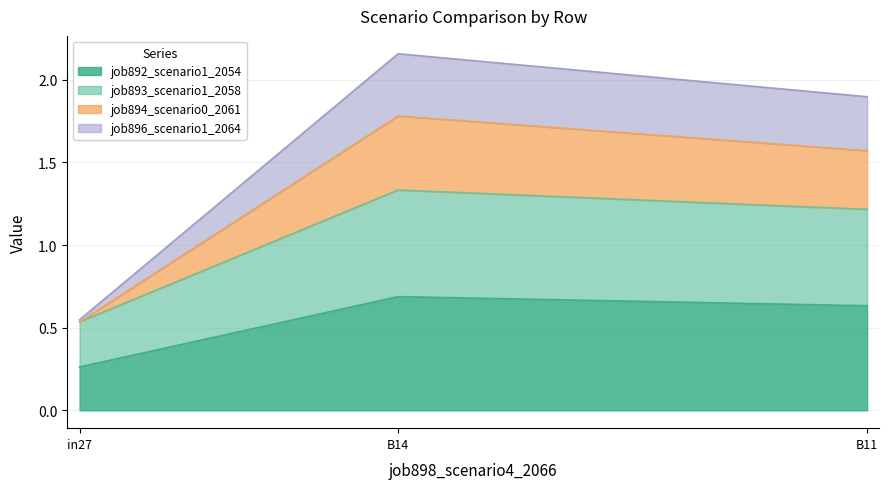

Is it true that job892_scenario1_2054 equals 0.4 at B14?

False